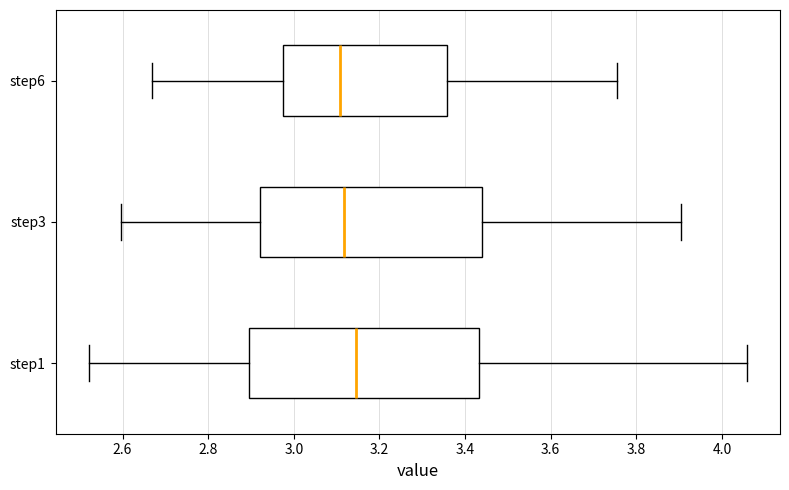

Where is the right edge of the box for step1 on the x-axis? The values are not printed on the chart, so give them approximately, as read against the axis.

3.44